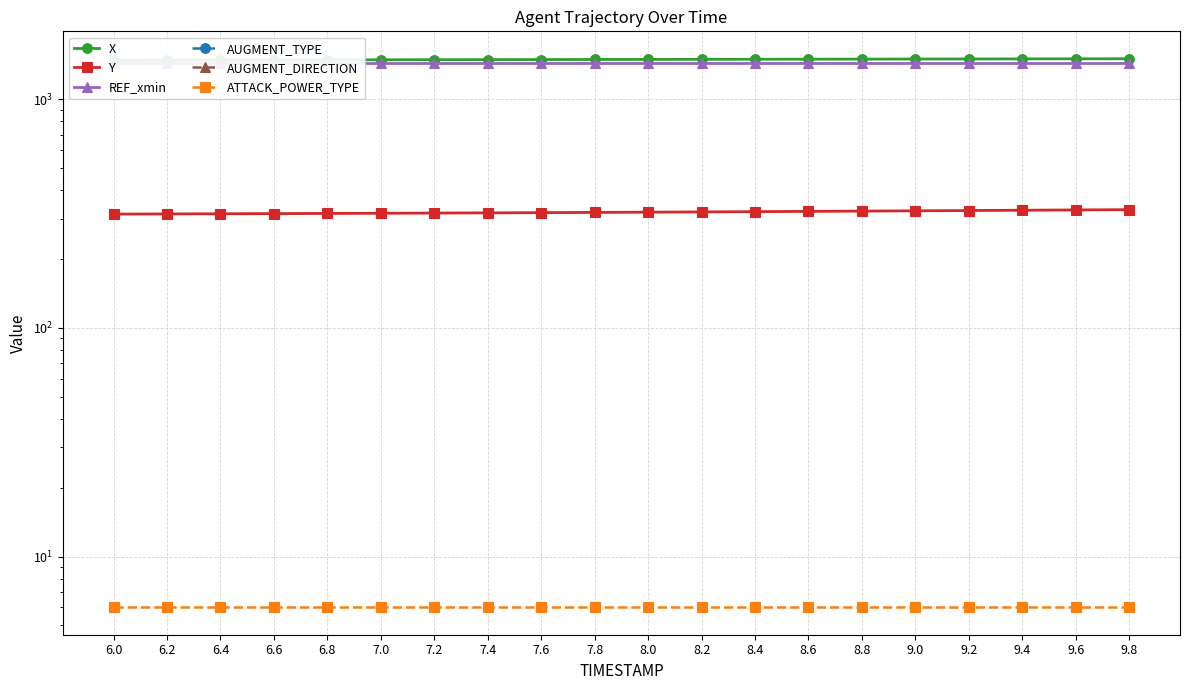

What is the difference between the maximum and minimum values in the X series?

21.9